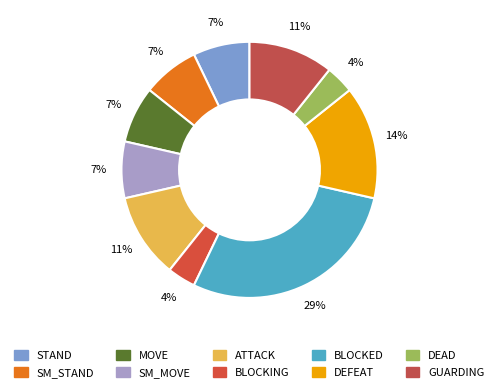

What percentage do MOVE and DEAD together represent?

10.7%